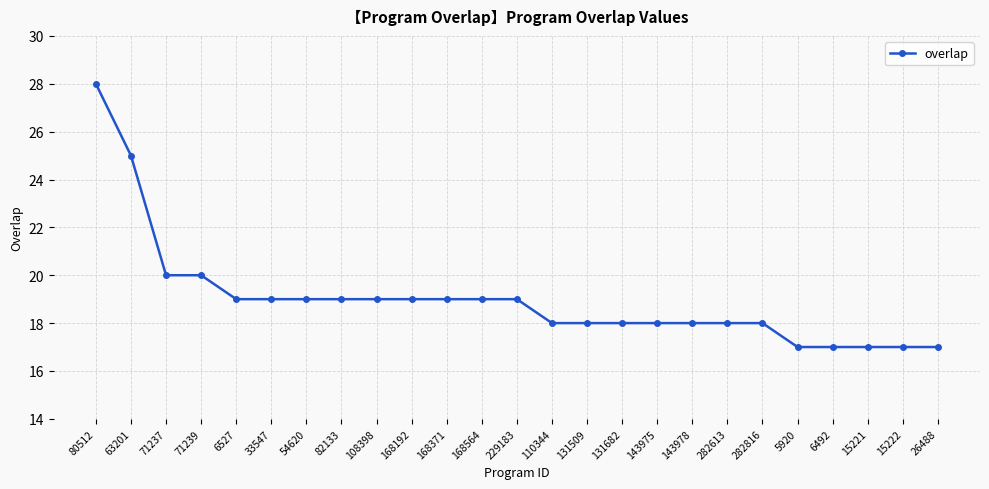

What is the ratio of the value at 33547 to the value at 82133?

1.0